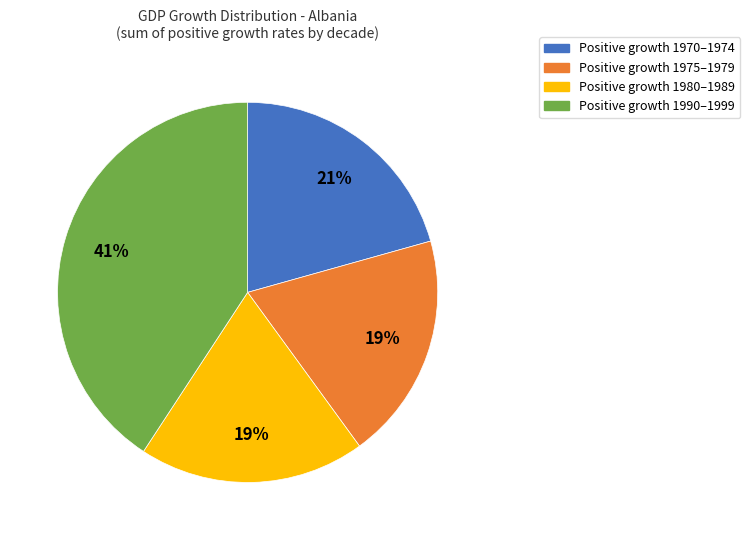

To the nearest percent, what is the average slice percentage?

25%